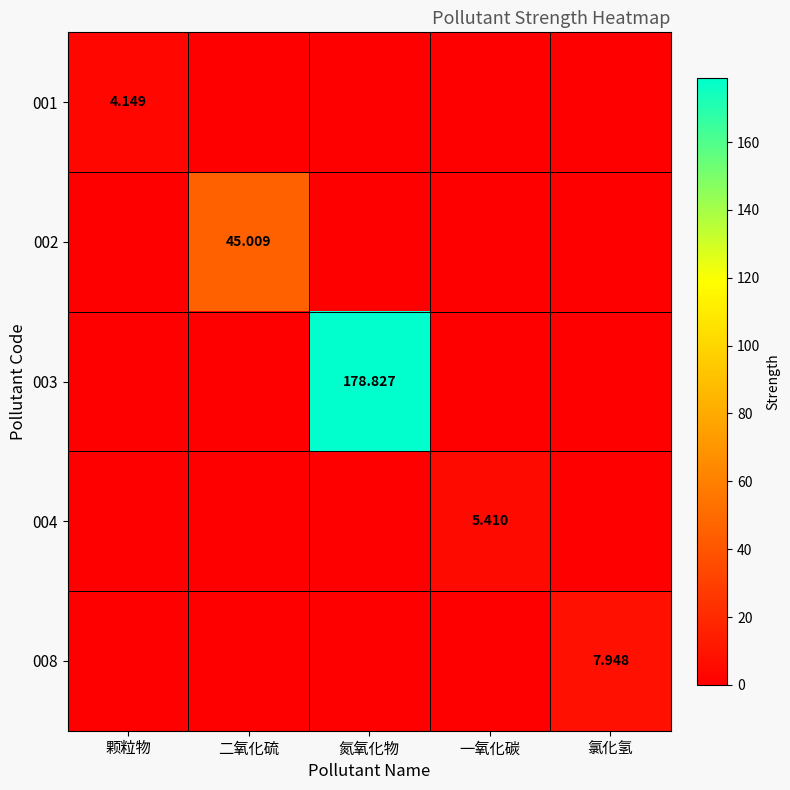

What is the average value of the 008 series?

1.6